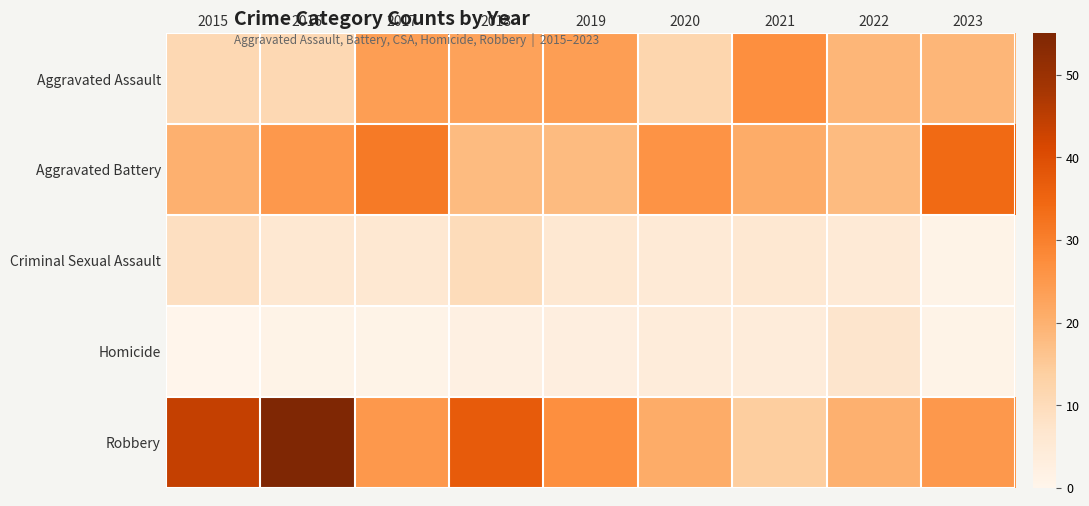

Which series has the widest spread of values?

Robbery